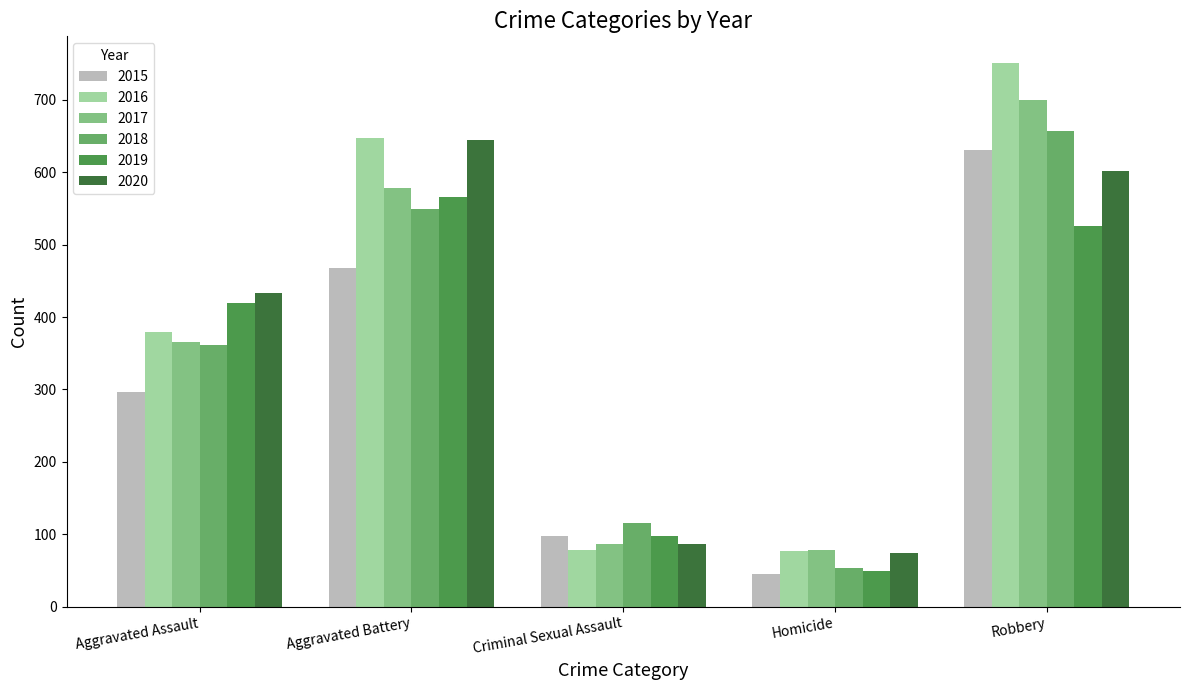

Does the chart contain any negative values?

No